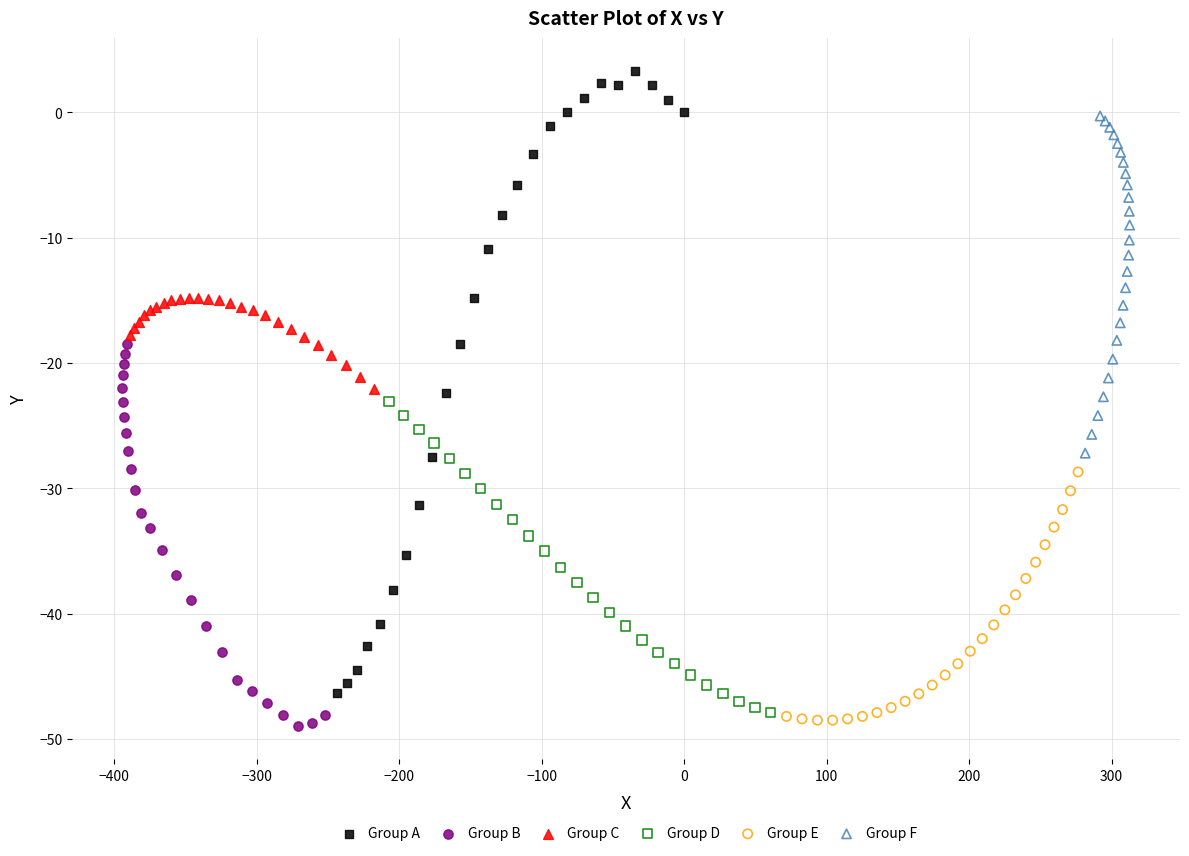

Which series has the widest spread of Y values?

Group A